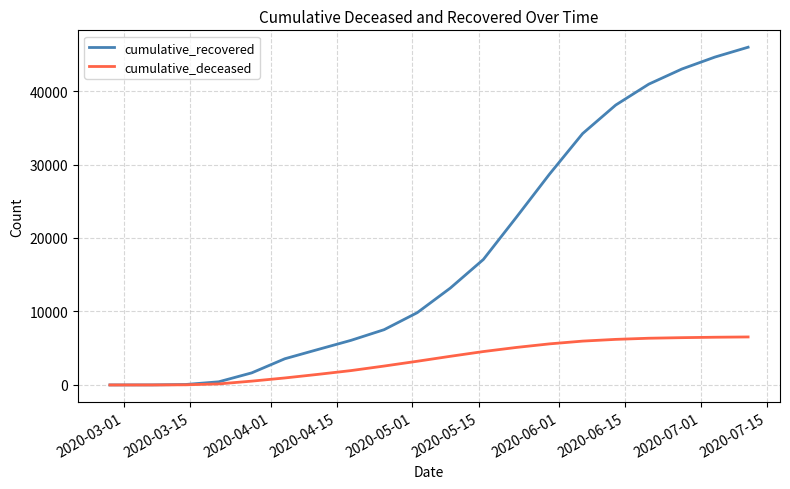

Which series has the widest spread of values?

cumulative_recovered